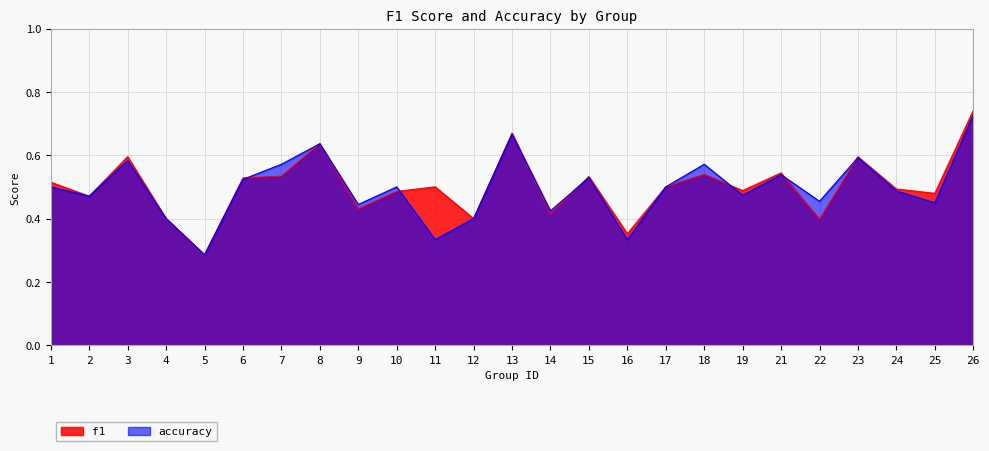

What are all the series names shown in the legend?

f1, accuracy